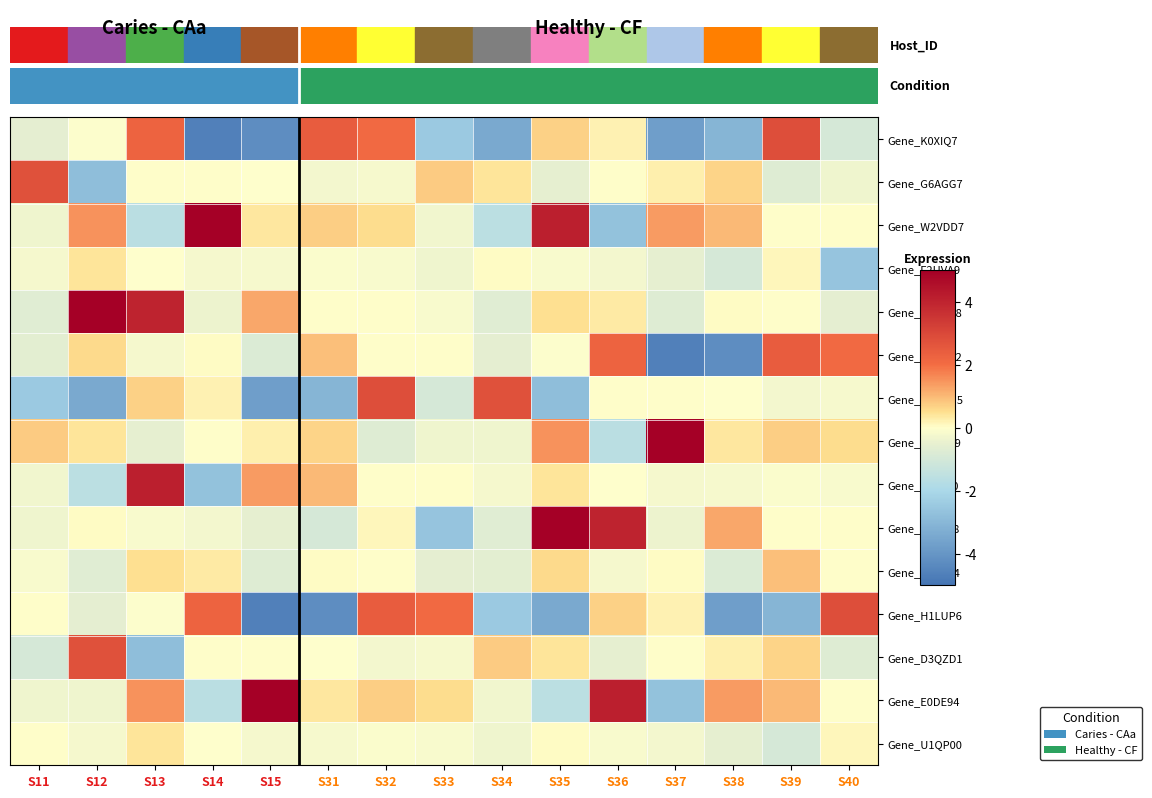

At which category is the sum across all series the highest?

S13